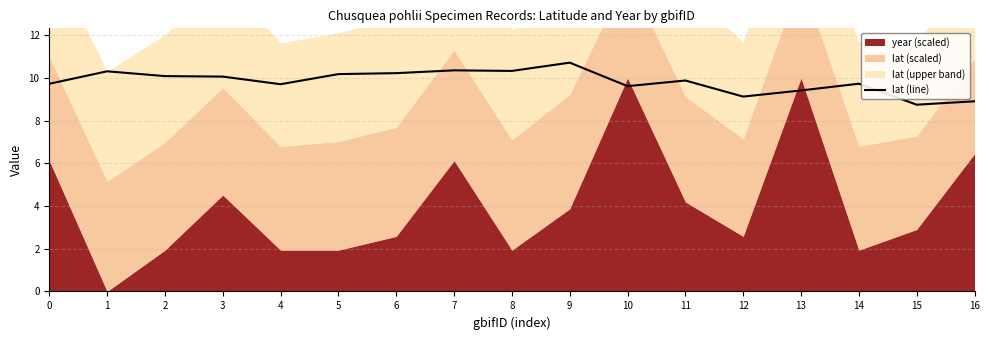

The value at 2 is 10.1. True or false?

True